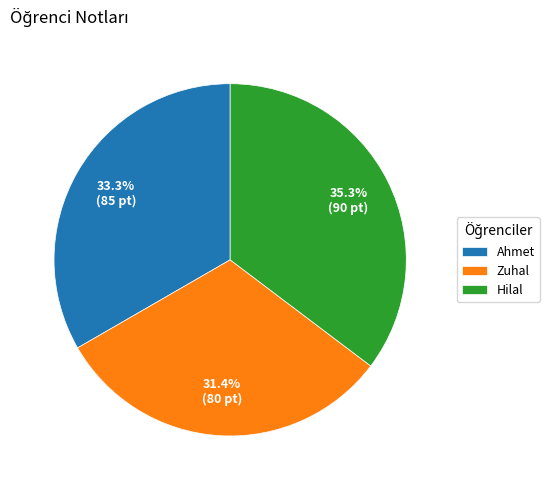

How many segments does this pie chart have?

3